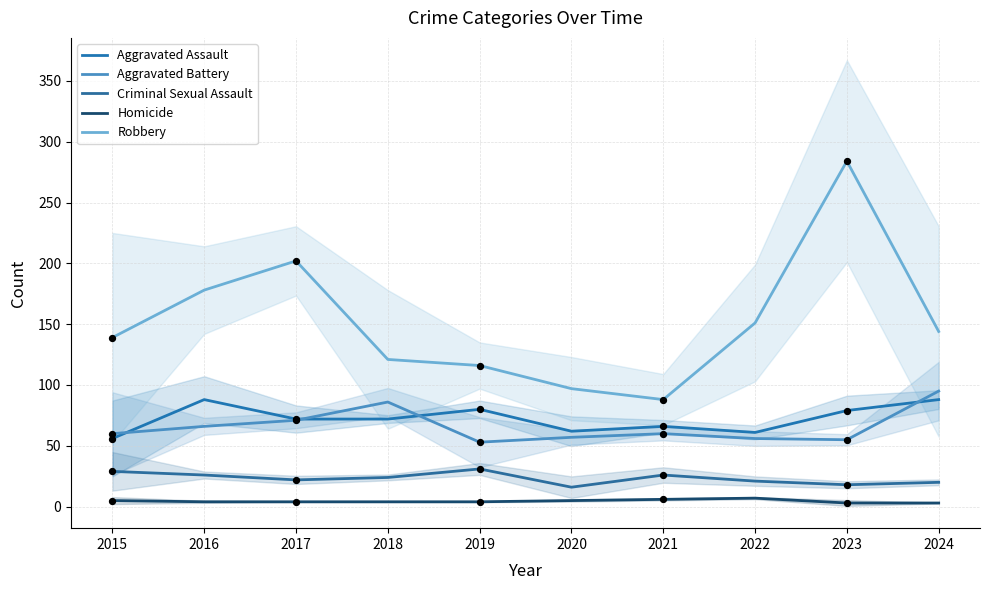

At how many categories does at least one series exceed 66?

10